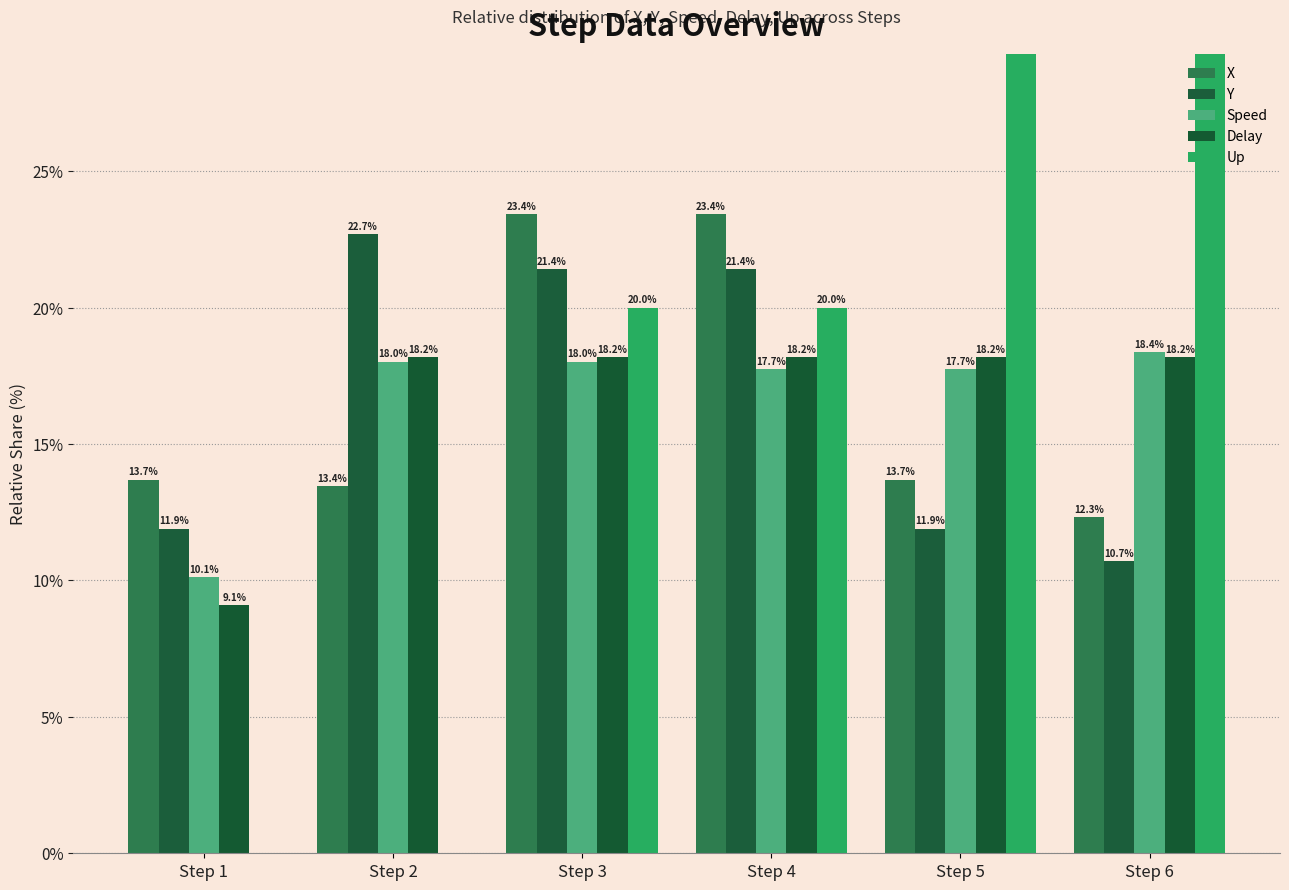

How many data points in X are less than 13?

1